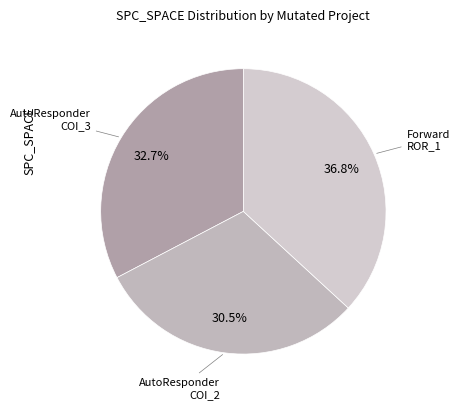

Which has a higher value, Forward ROR_1 or AutoResponder COI_2?

Forward ROR_1